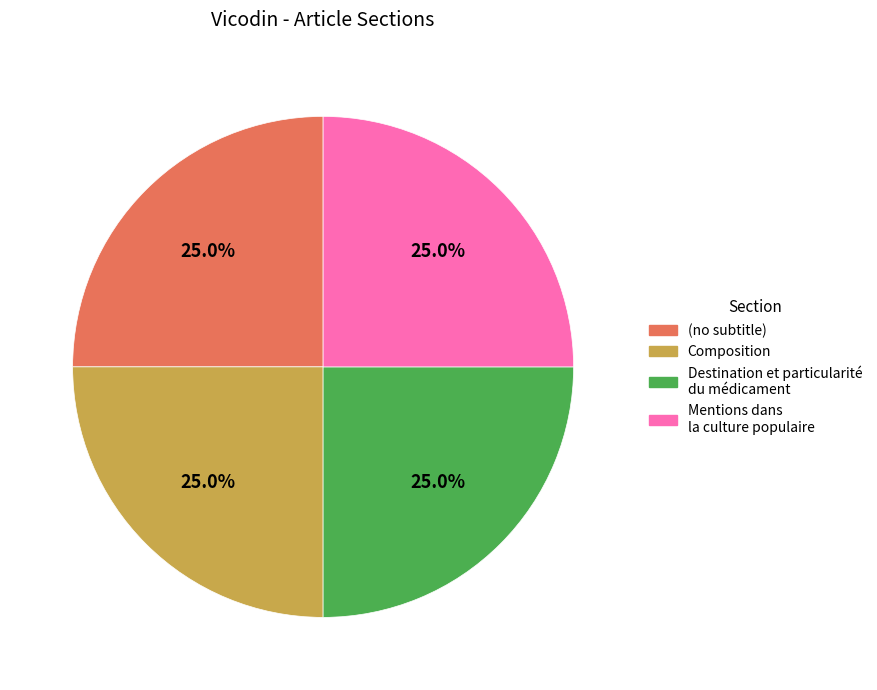

How many slices are in this pie chart?

4